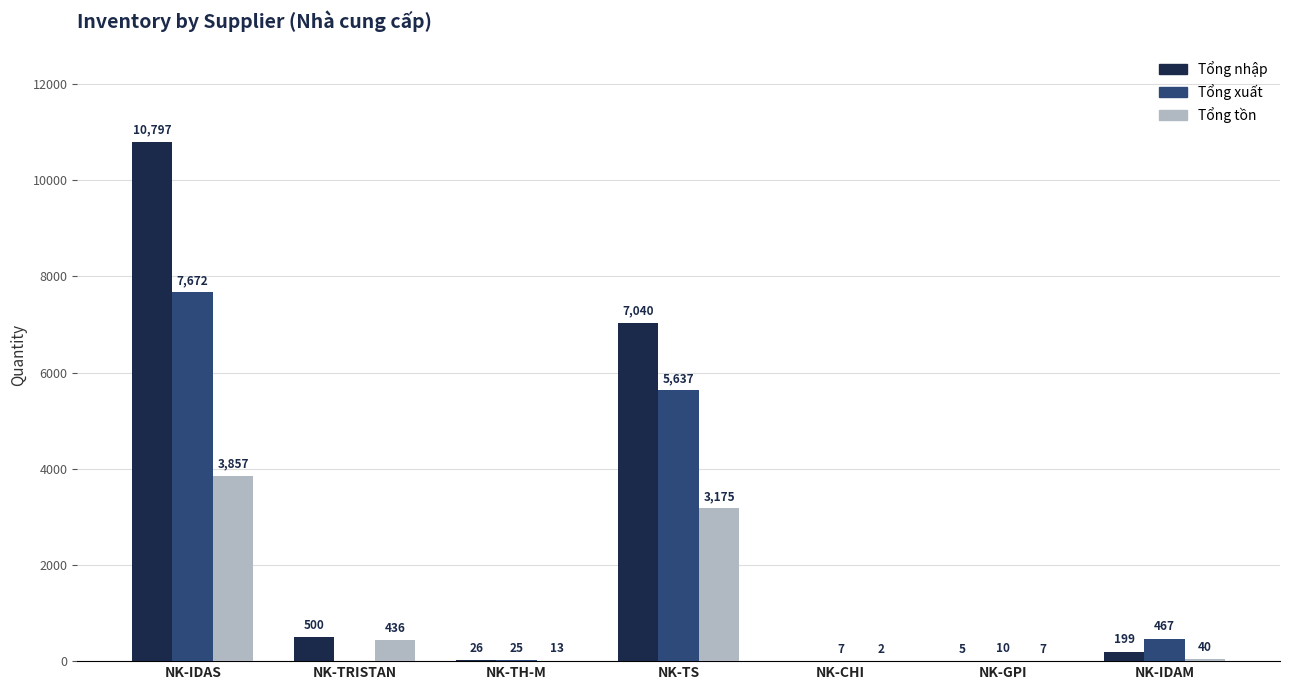

Between NK-TS and NK-CHI, which series saw the biggest shift?

Tổng nhập